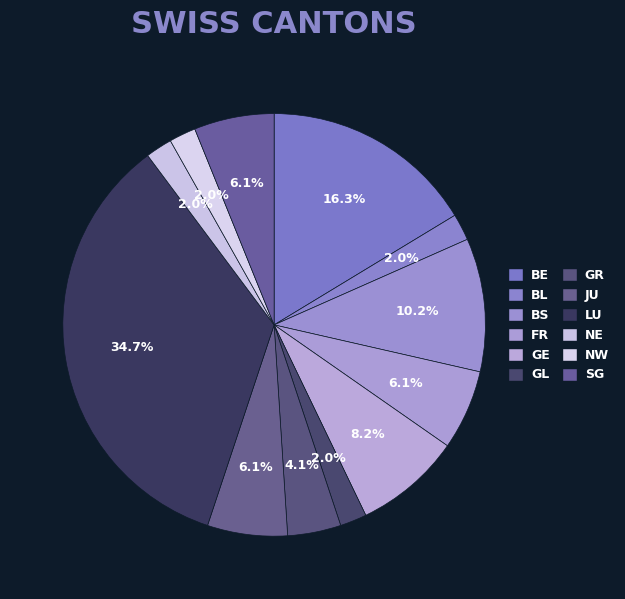

The SG slice represents 6% of the pie. True or false?

True